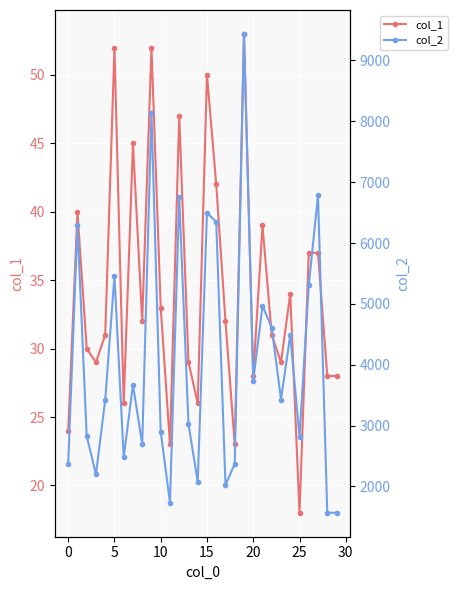

How many data points in col_1 are less than 32?

15